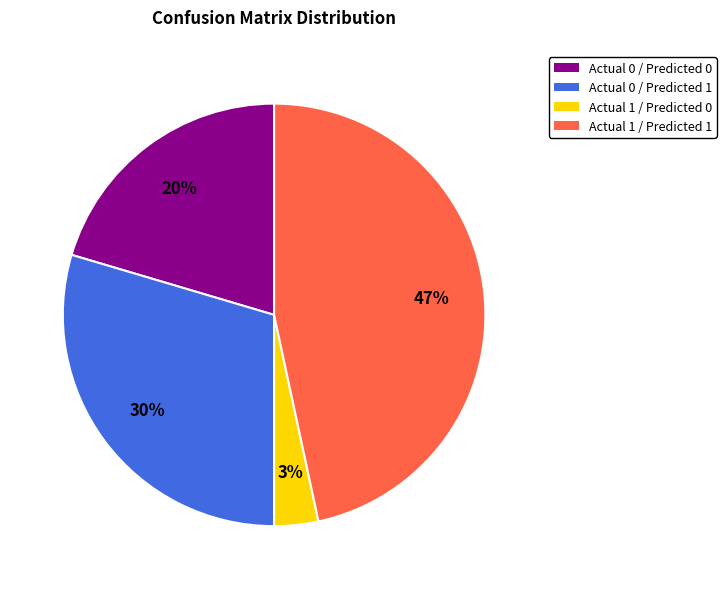

To the nearest percent, what is the average slice percentage?

25%